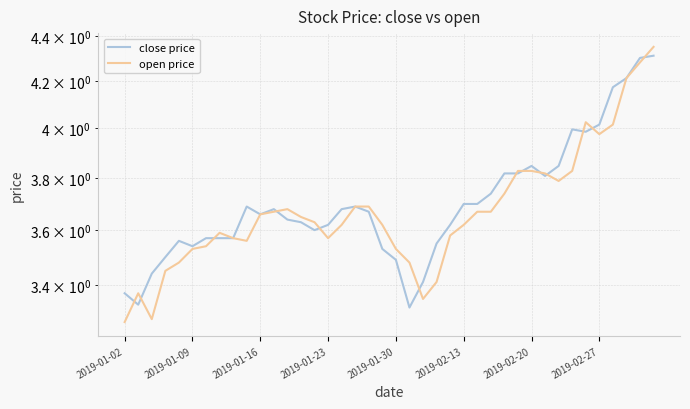

Is it true that close price equals 6.0 at 2019-01-09?

False